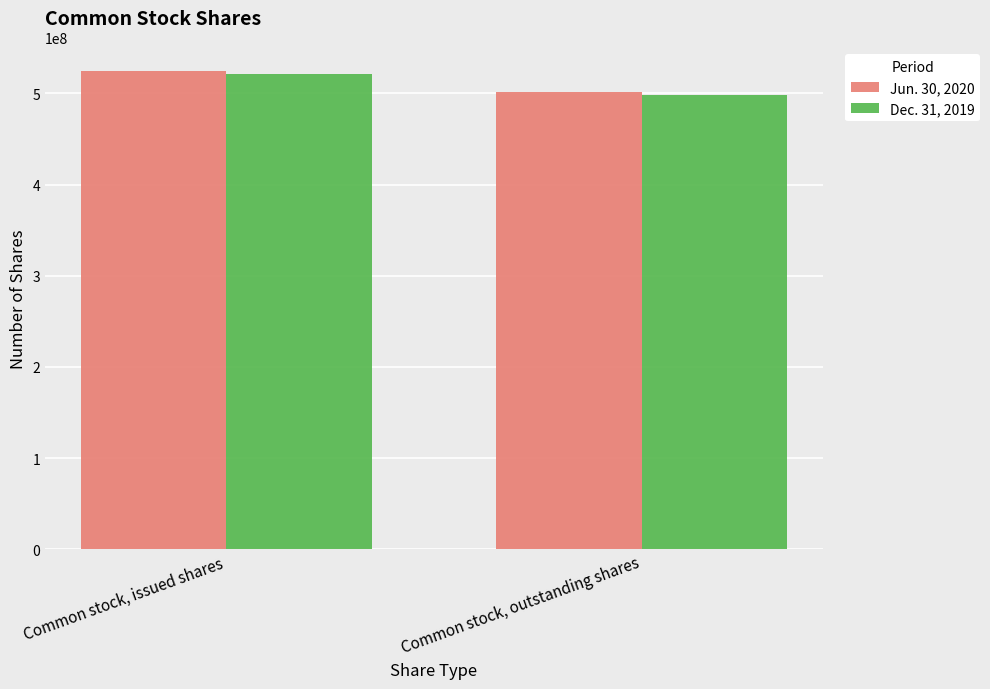

How many data points in Dec. 31, 2019 are less than 521000000?

1